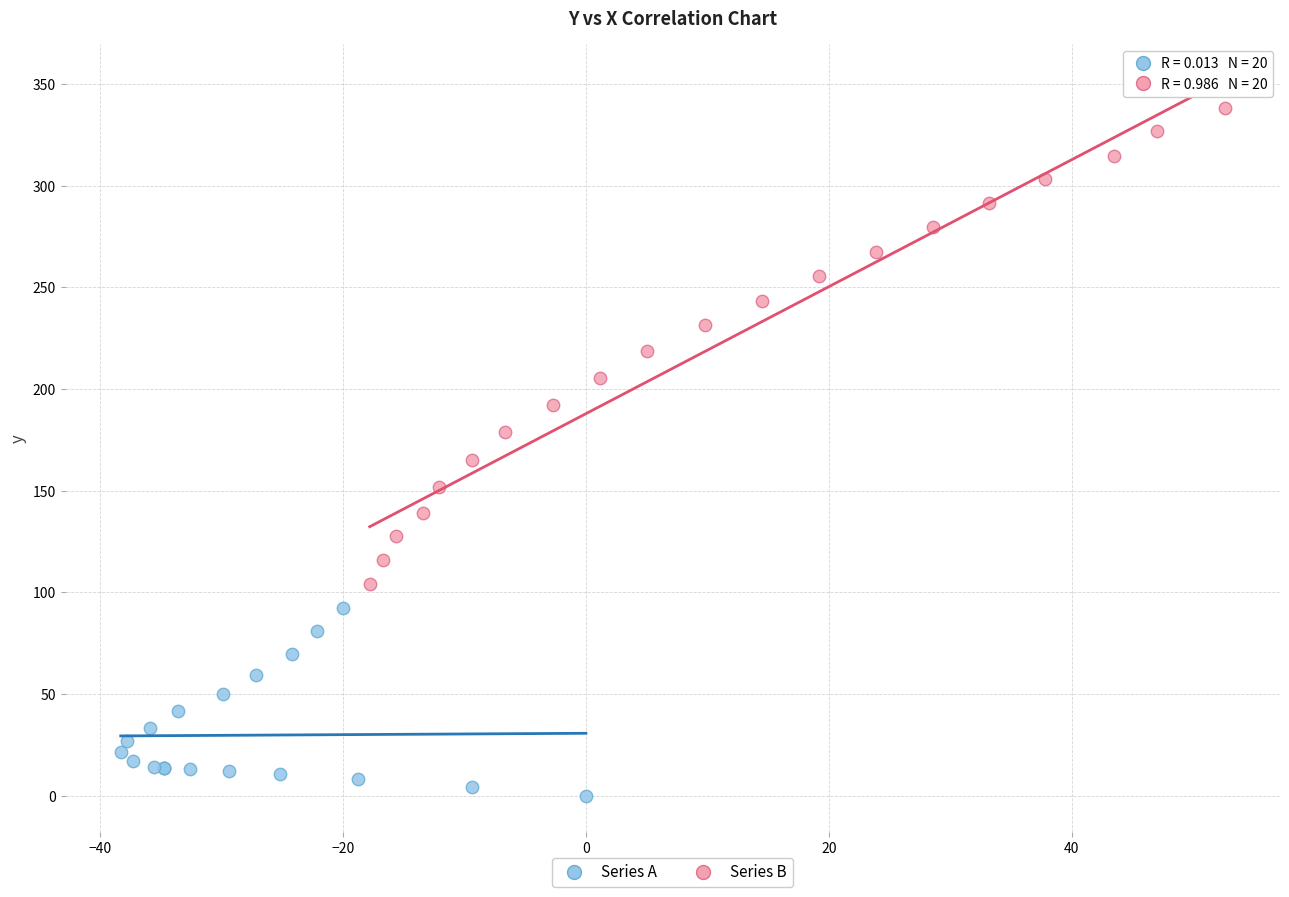

Which series reaches the maximum Y coordinate?

Series B